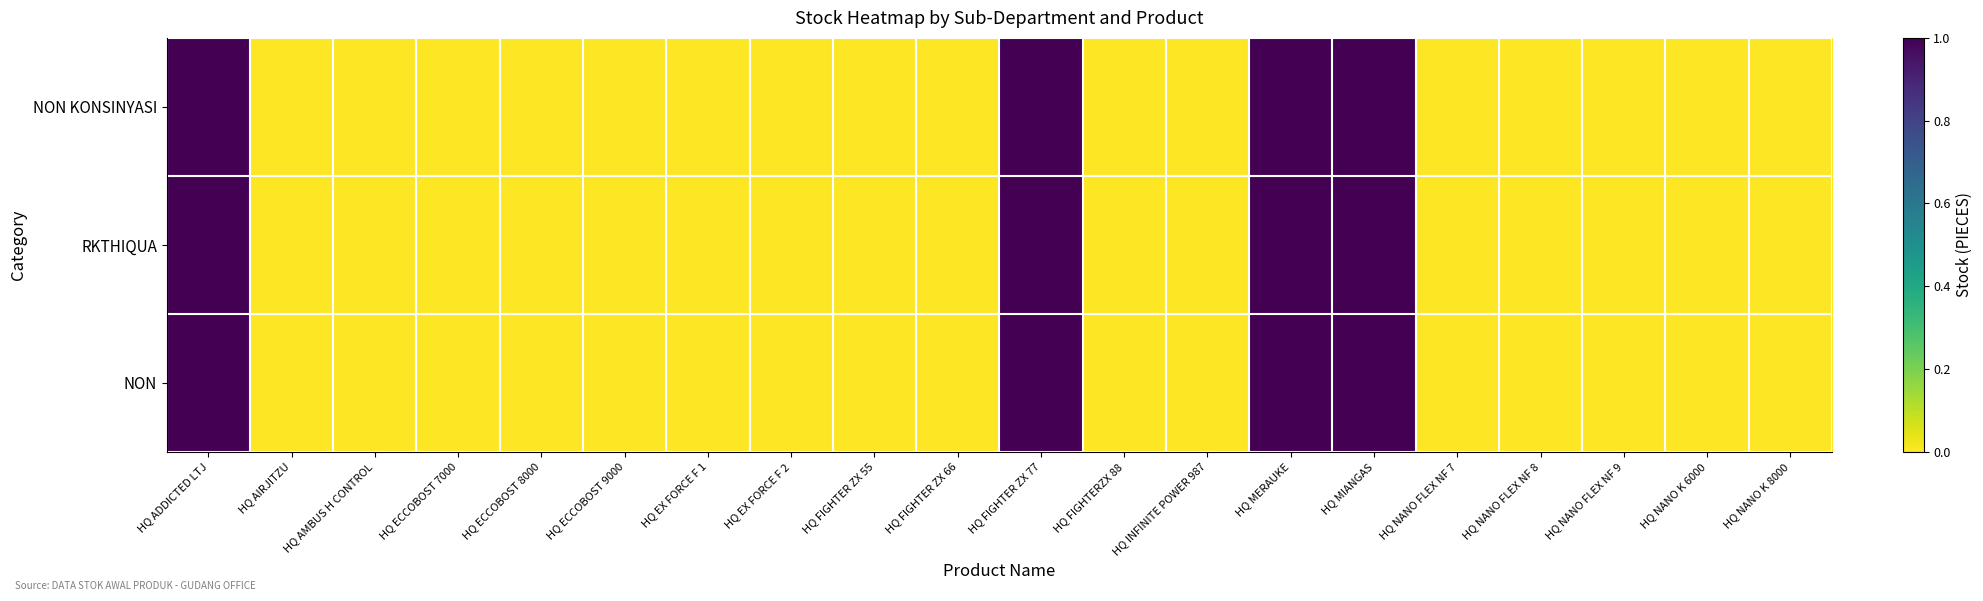

How many distinct data groups are displayed?

3